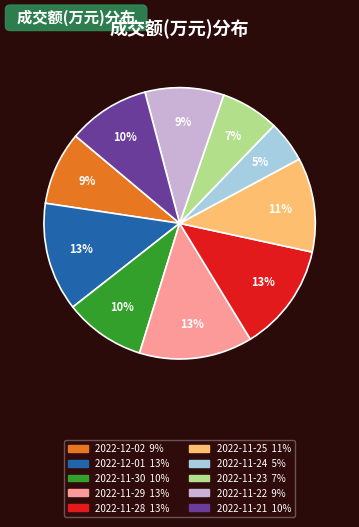

To the nearest percent, what is the average slice percentage?

10%